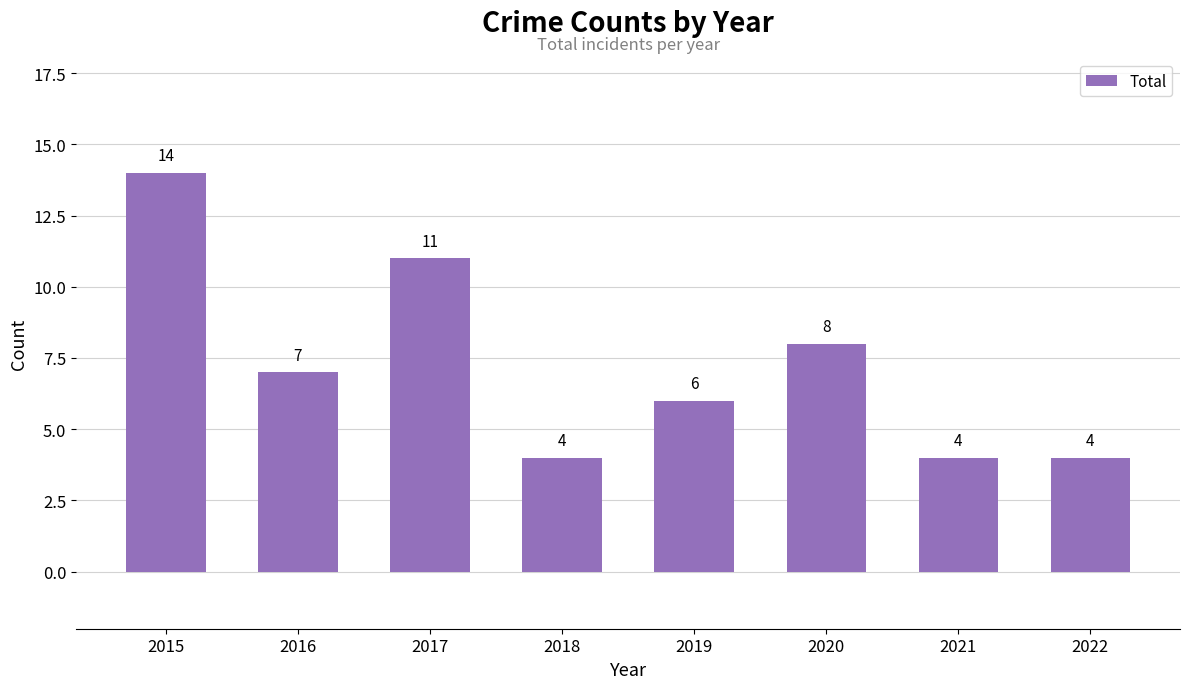

What is the sum of the values at 2019 and 2017?

17